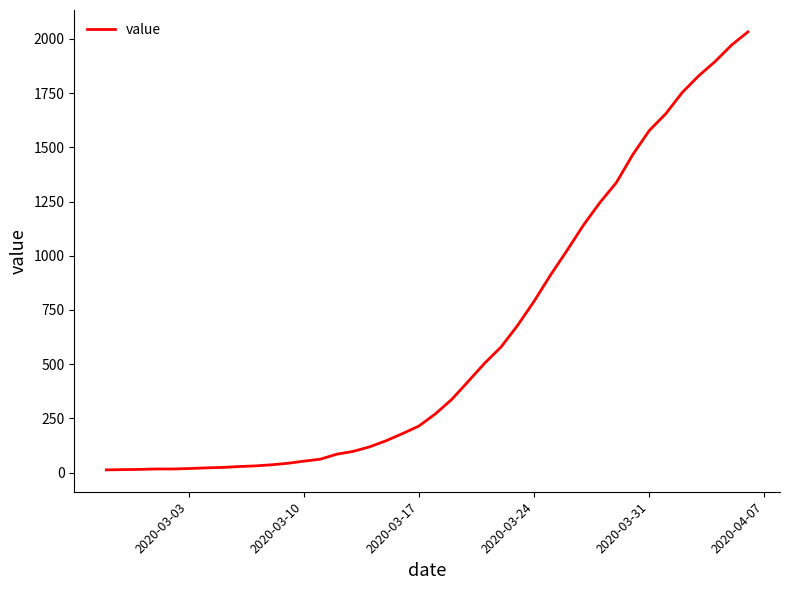

What is the difference between the maximum and minimum values?

2019